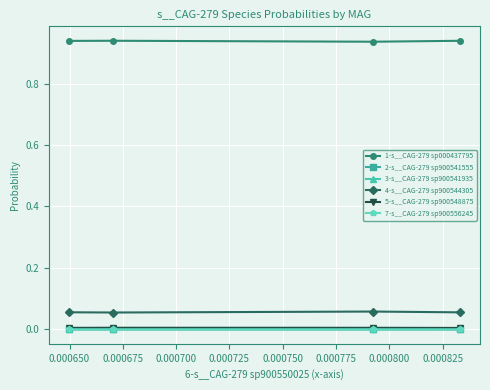

Is this an area chart (filled region under the line)?

No